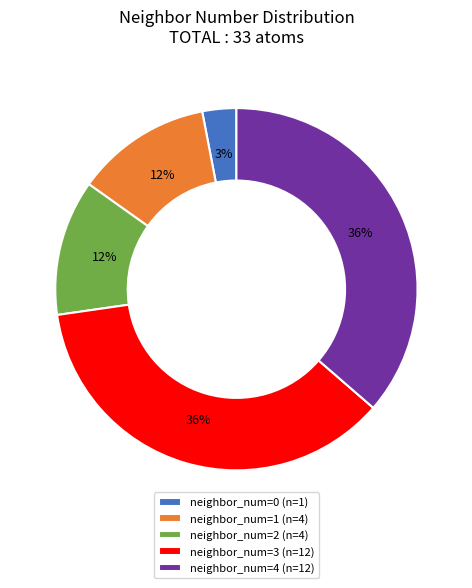

Is the sum of neighbor_num=3 (n=12) and neighbor_num=1 (n=4) greater than half?

No